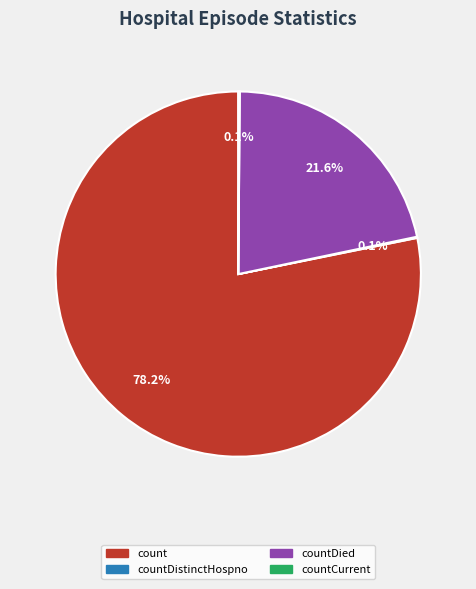

Is there a majority slice in this chart?

Yes